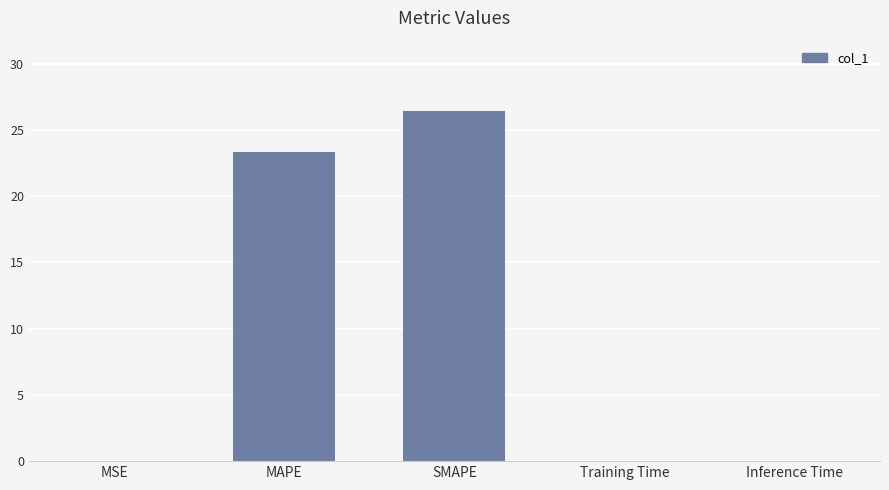

What is the greatest value displayed?

26.5